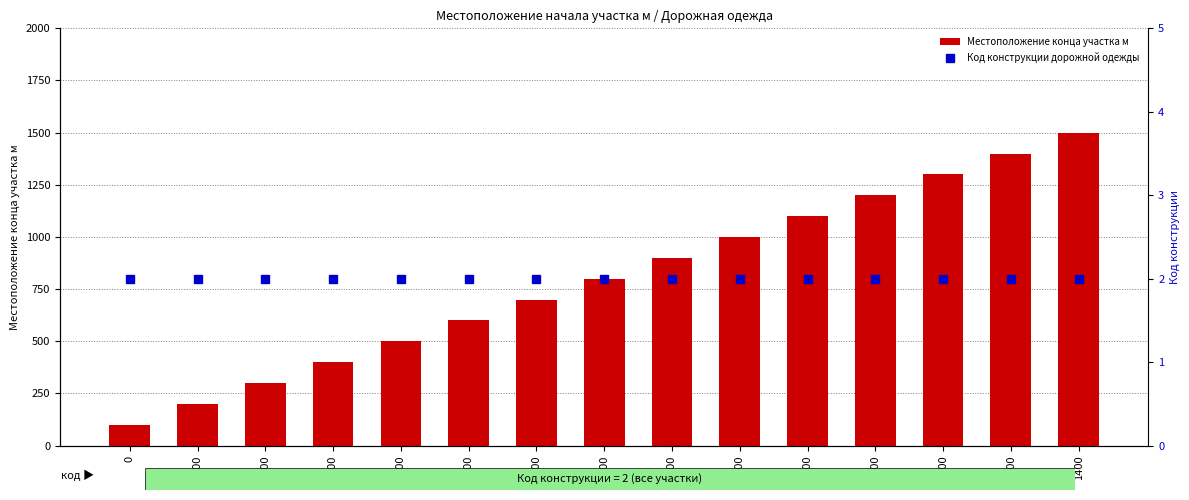

Reading right to left, extract all data points from this chart.

Местоположение конца участка м: 1400=1500	1300=1400	1200=1300	1100=1200	1000=1100	900=1000	800=900	700=800	600=700	500=600	400=500	300=400	200=300	100=200	0=100
Код конструкции дорожной одежды: 1400=2	1300=2	1200=2	1100=2	1000=2	900=2	800=2	700=2	600=2	500=2	400=2	300=2	200=2	100=2	0=2